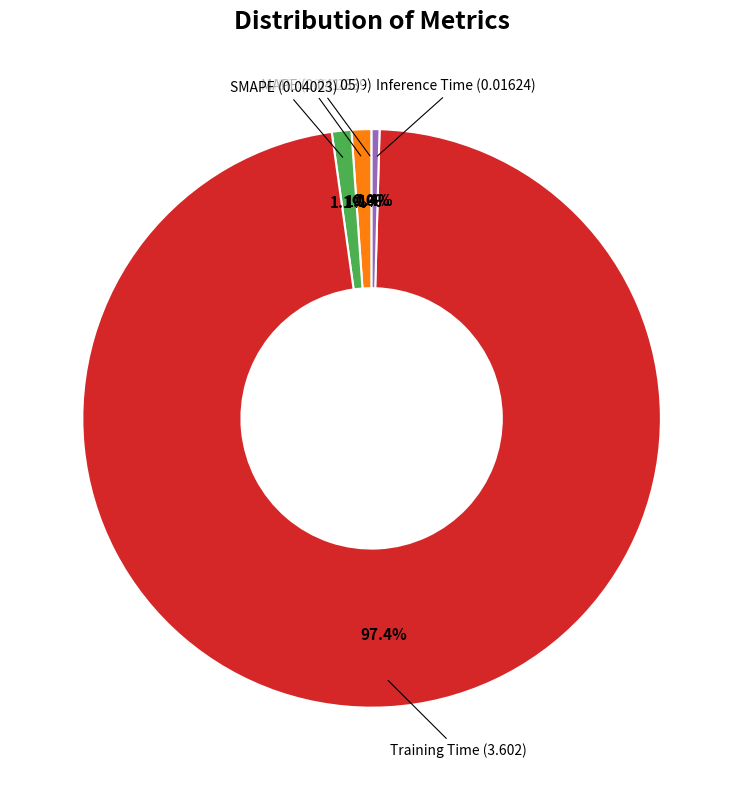

Does any single category account for the majority?

Yes